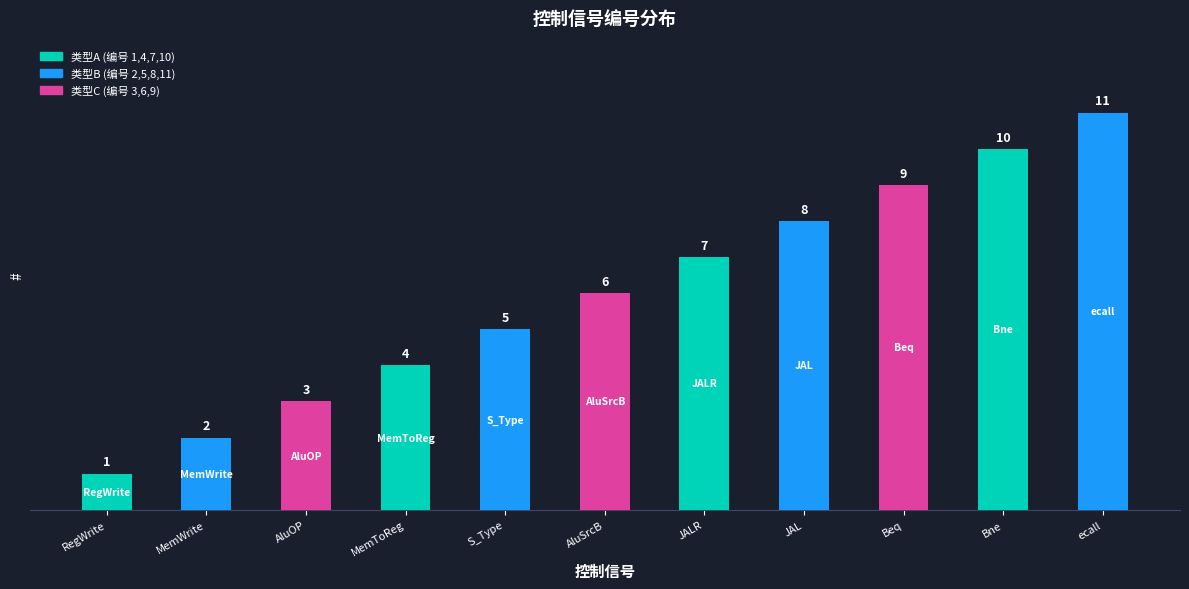

Rank the categories by value from lowest to highest.

RegWrite, MemWrite, AluOP, MemToReg, S_Type, AluSrcB, JALR, JAL, Beq, Bne, ecall